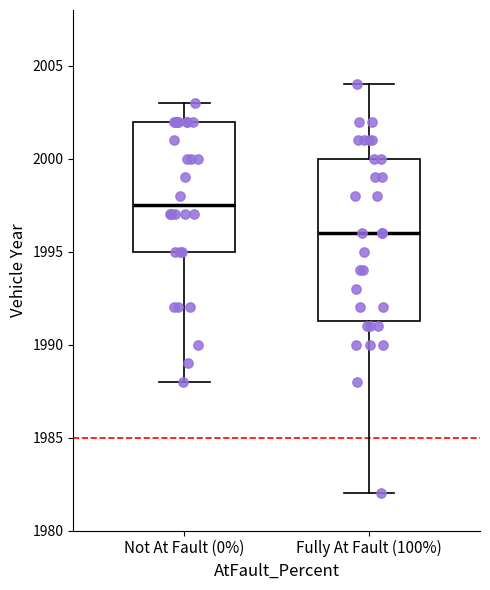

Reading left to right, transcribe this box plot: for each box, give where its median line is, the range the box spans, and where its two whiskers end, as read against the y-axis. The values are not printed on the chart, so give them approximately, as read against the axis.

Not At Fault (0%): median 1997.5, box 1995.0 to 2002.0, whiskers 1988.0 to 2003.0
Fully At Fault (100%): median 1996.0, box 1991.5 to 2000.0, whiskers 1982.0 to 2004.0